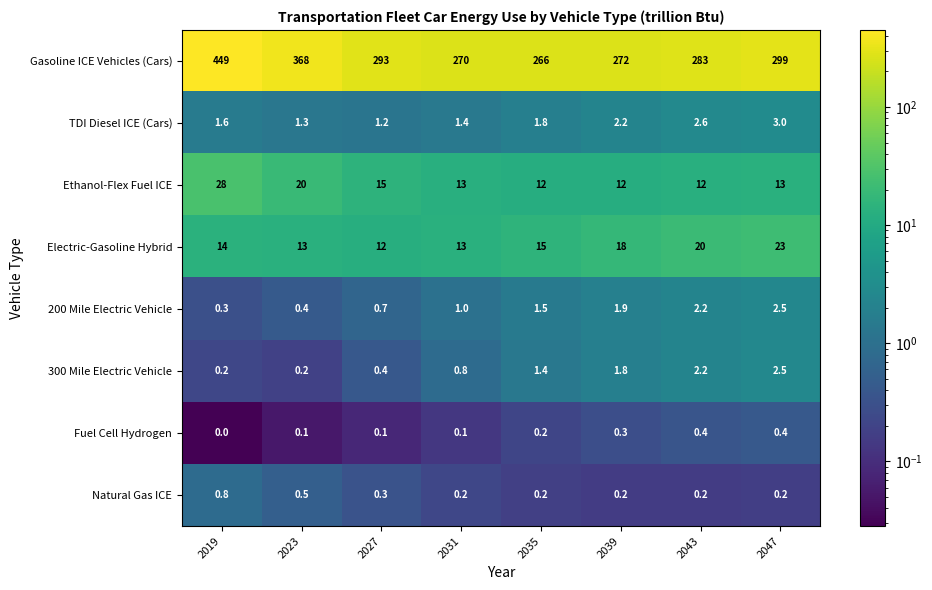

What is the greatest value displayed?

449.0